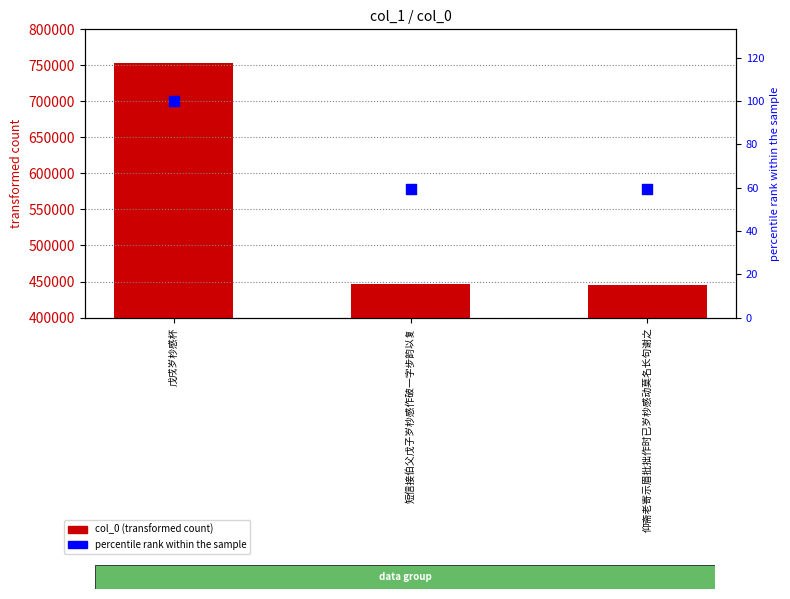

Which series reaches the minimum Y coordinate?

percentile rank within the sample